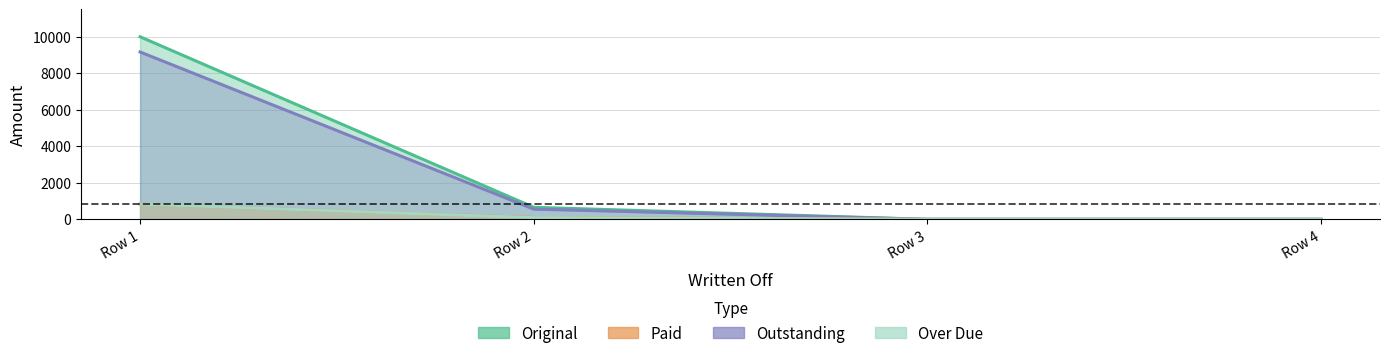

Reading left to right, list all the values displayed in this chart.

Original: 10000.0	658.3	0.0	0.0
Paid: 833.3	100.0	0.0	0.0
Outstanding: 9166.7	558.3	0.0	0.0
Over Due: 833.3	91.7	0.0	0.0